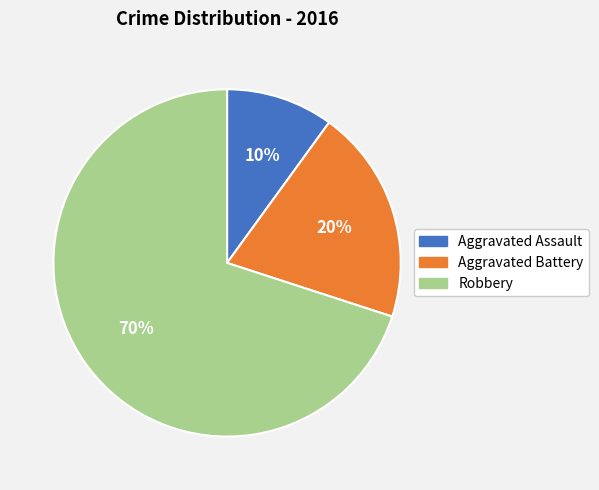

To the nearest percent, what portion does Aggravated Assault represent?

10%